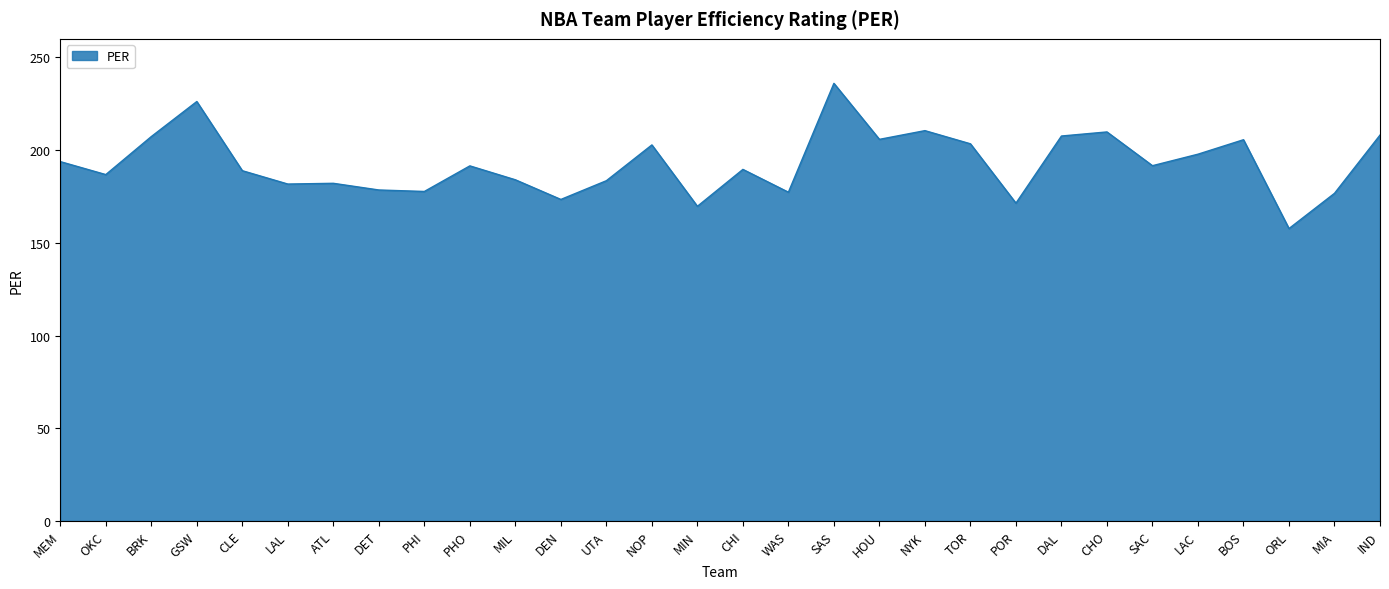

What is the average value?

192.6